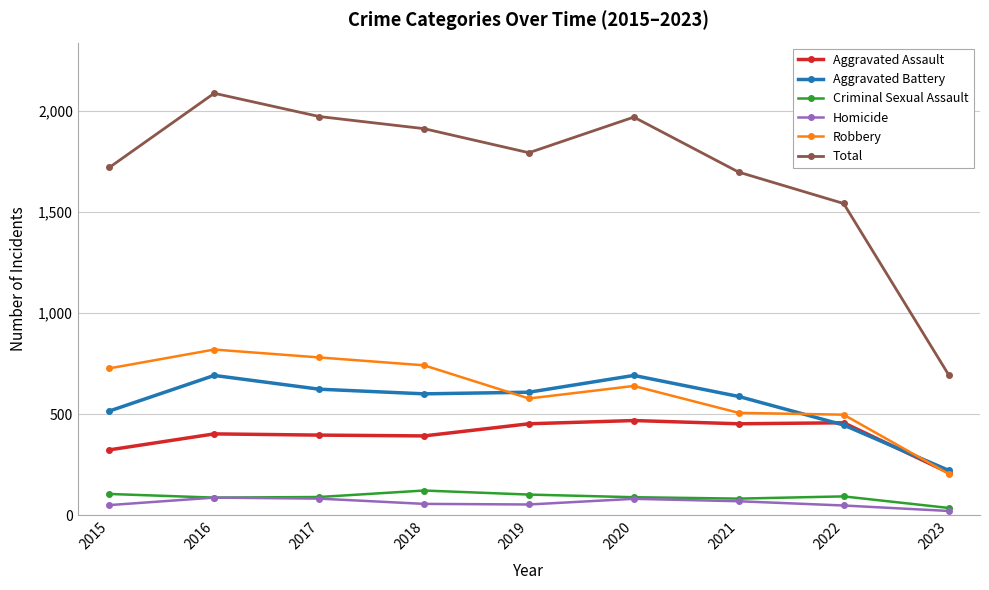

What is the value of the Aggravated Assault point at the 2nd from the left?

402